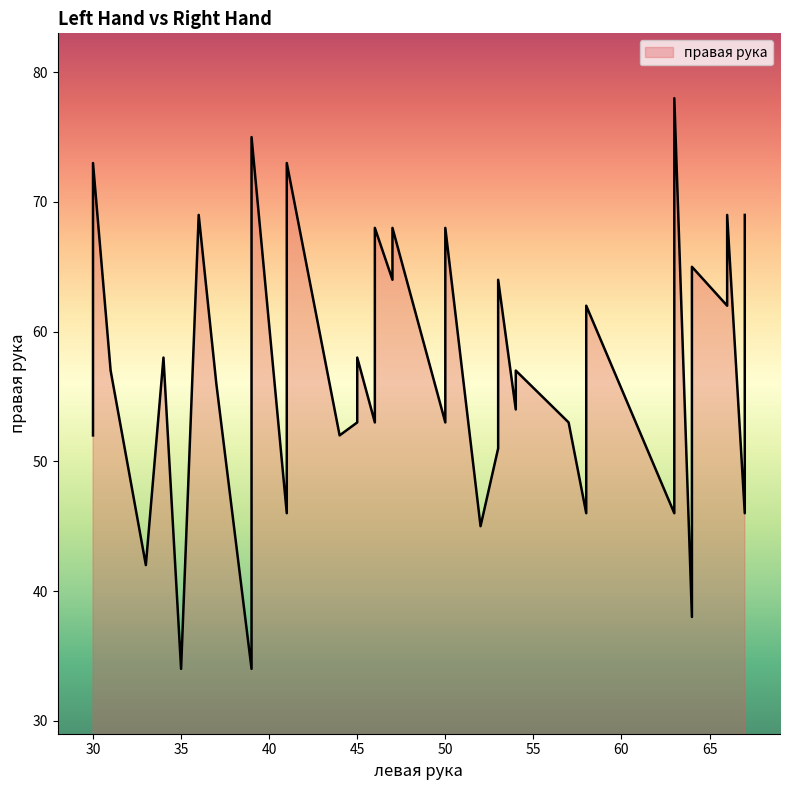

How many interior local peaks (higher than both neighbors) does the data have?

13